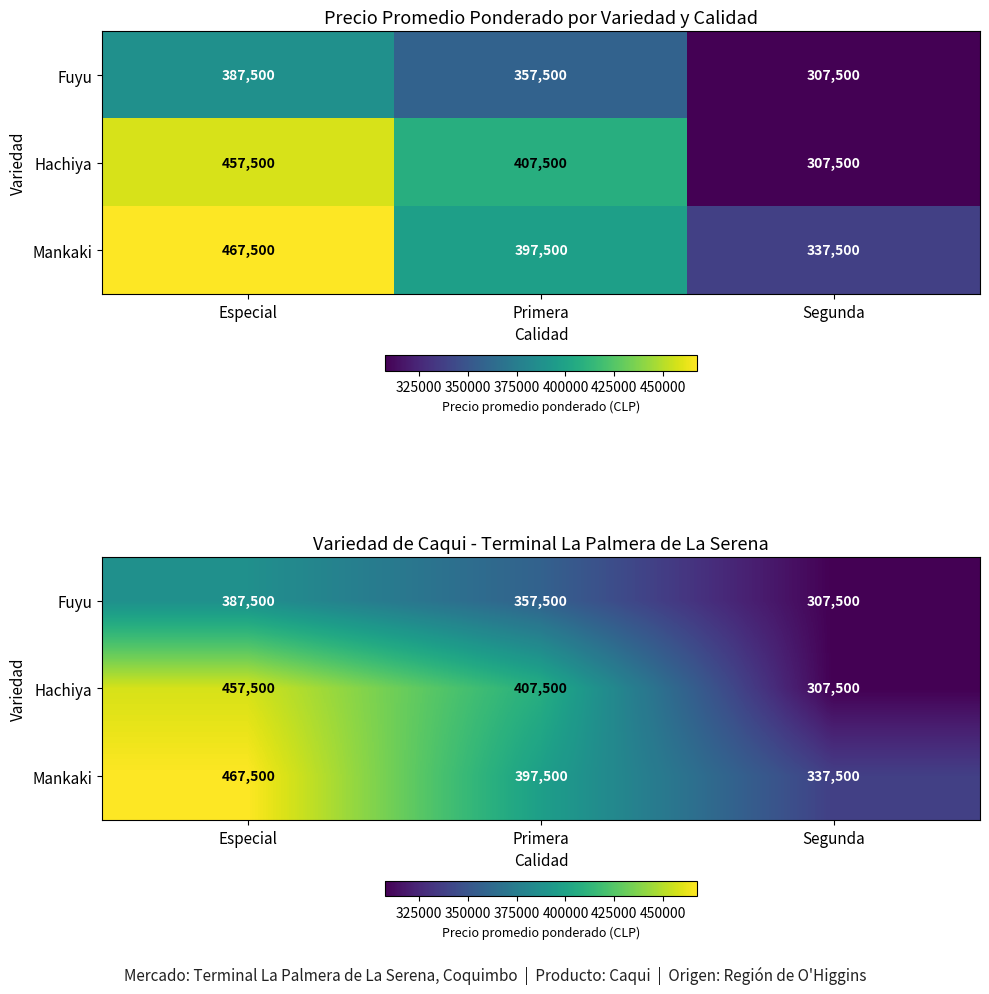

Which series has the largest total across all categories?

Mankaki